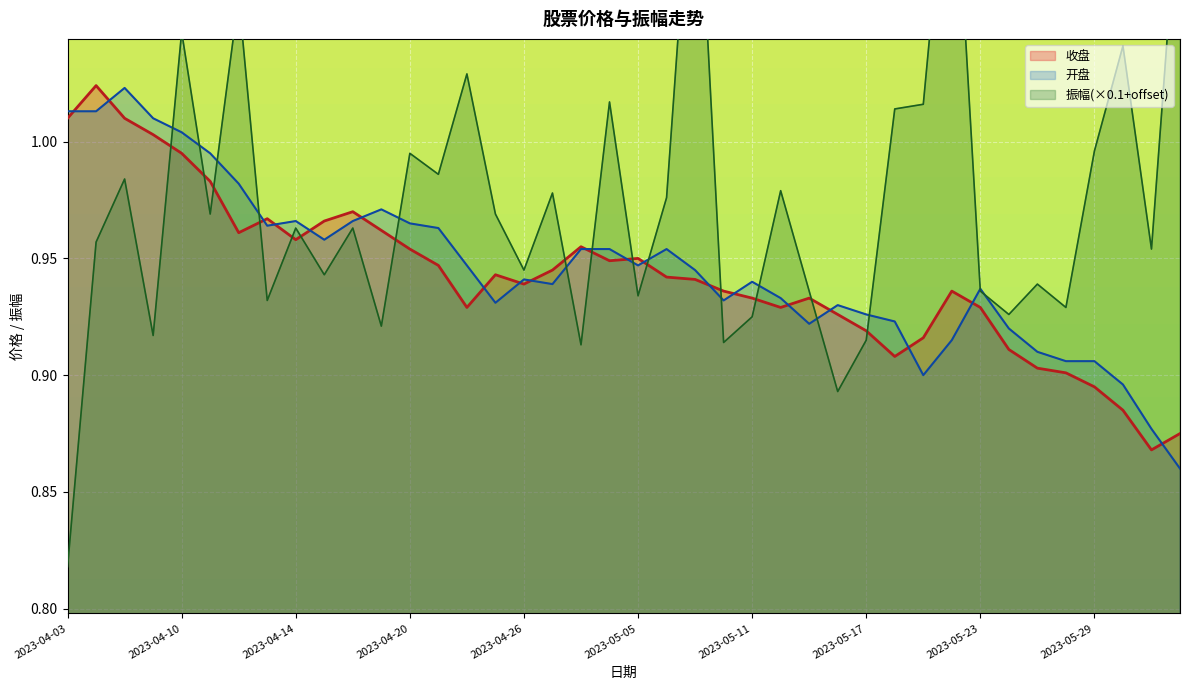

Which series has the widest spread of values?

振幅